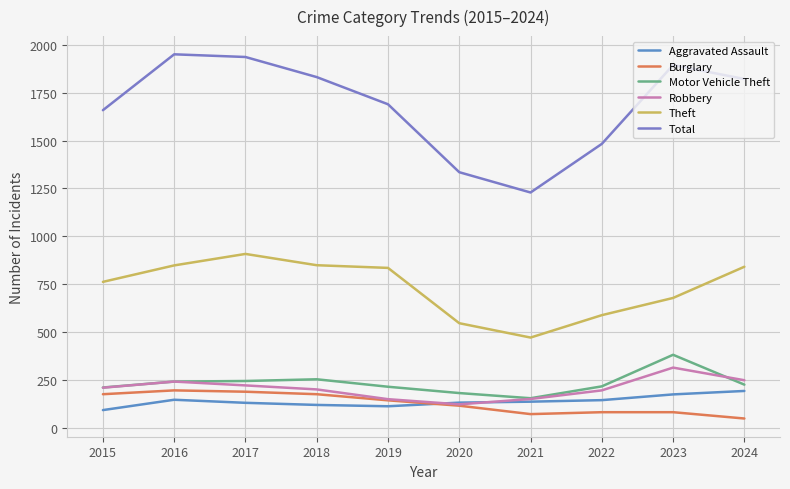

The Theft series shows 678 at 2023. True or false?

True